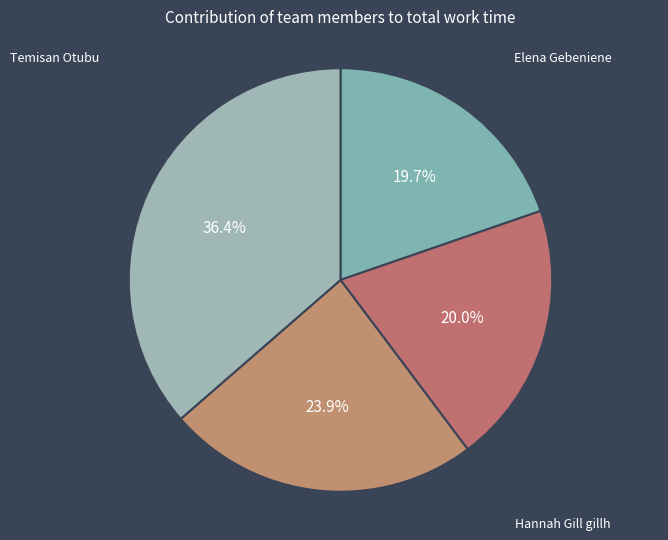

How many segments does this pie chart have?

4